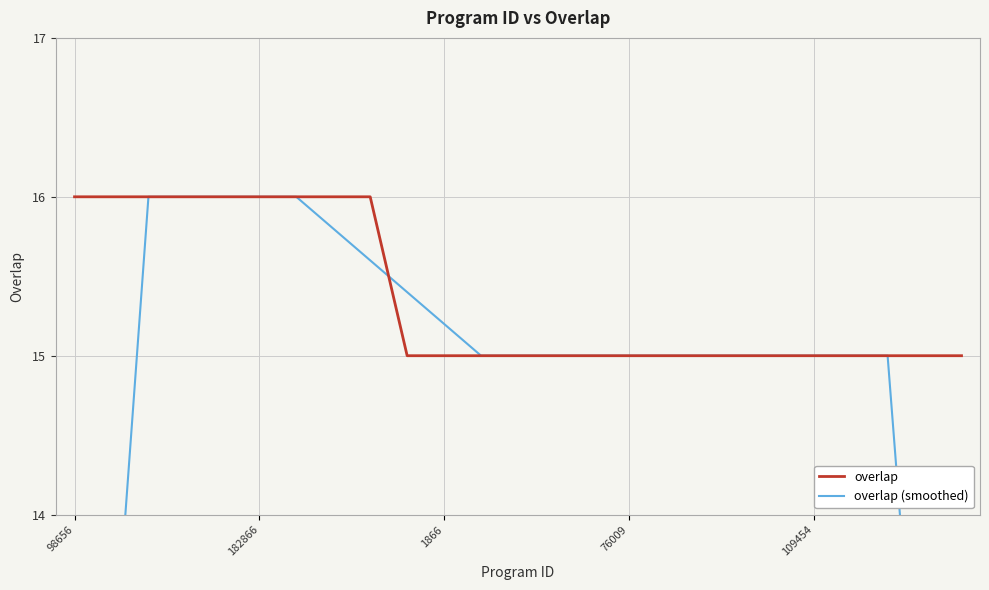

What is the spread (max minus min) of values at 24?

6.0